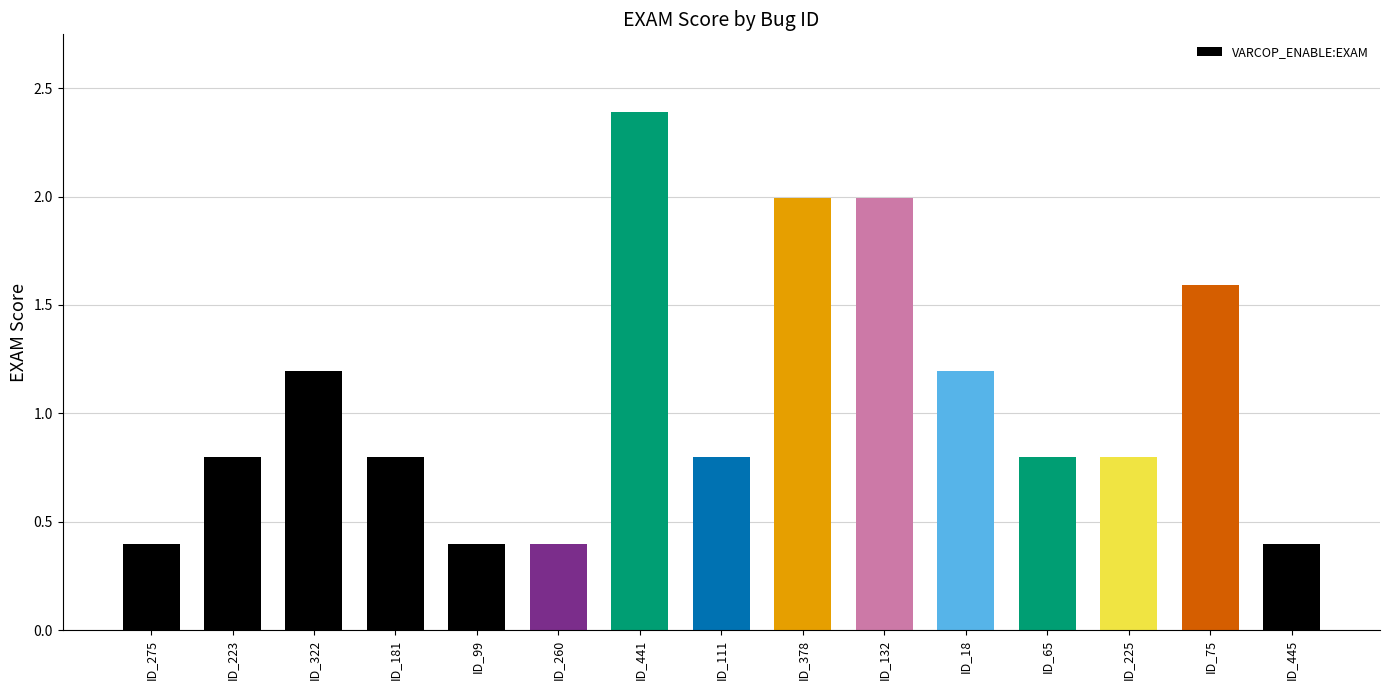

Which label corresponds to the largest value in the chart?

ID_441